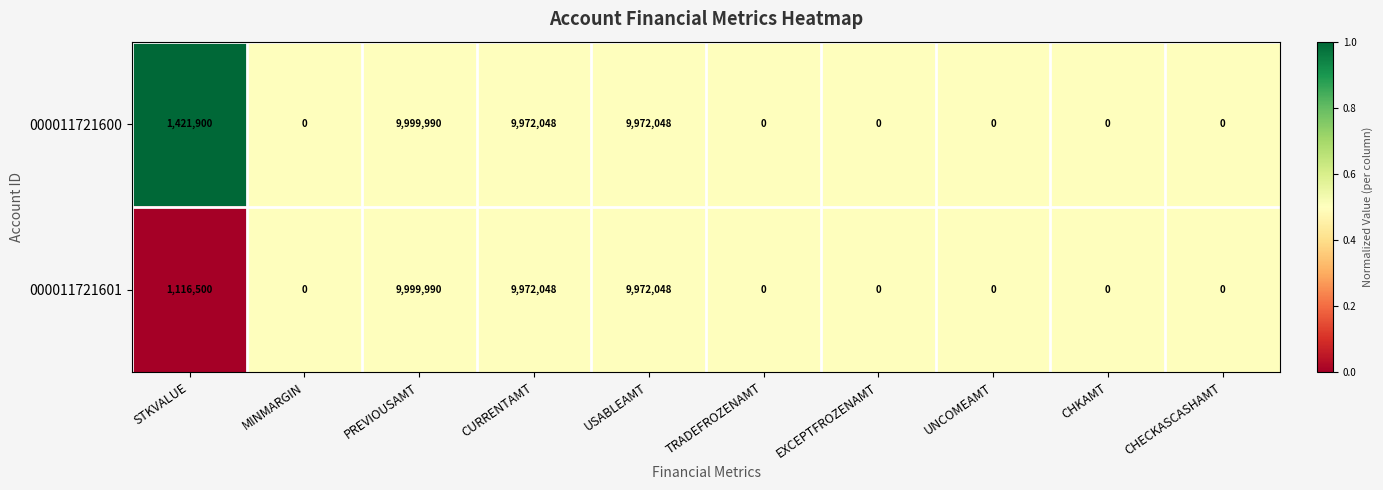

List the series in order of their overall mean, highest first.

000011721600, 000011721601